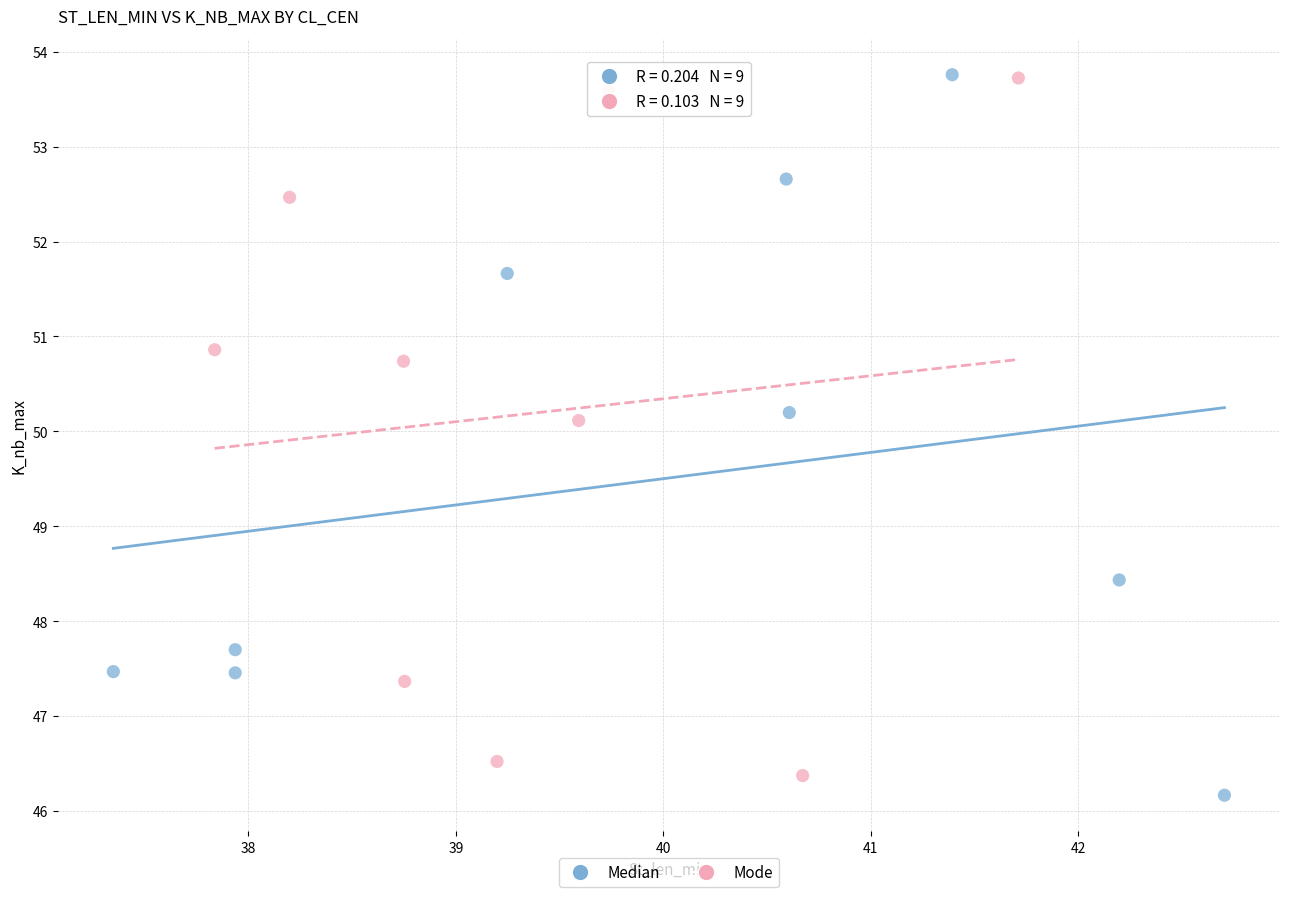

What are all the series names shown in the legend?

Median, Mode